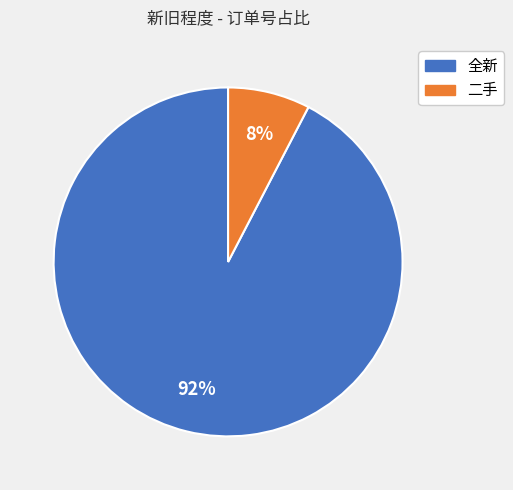

True or false: 二手 accounts for 8% of the total.

True